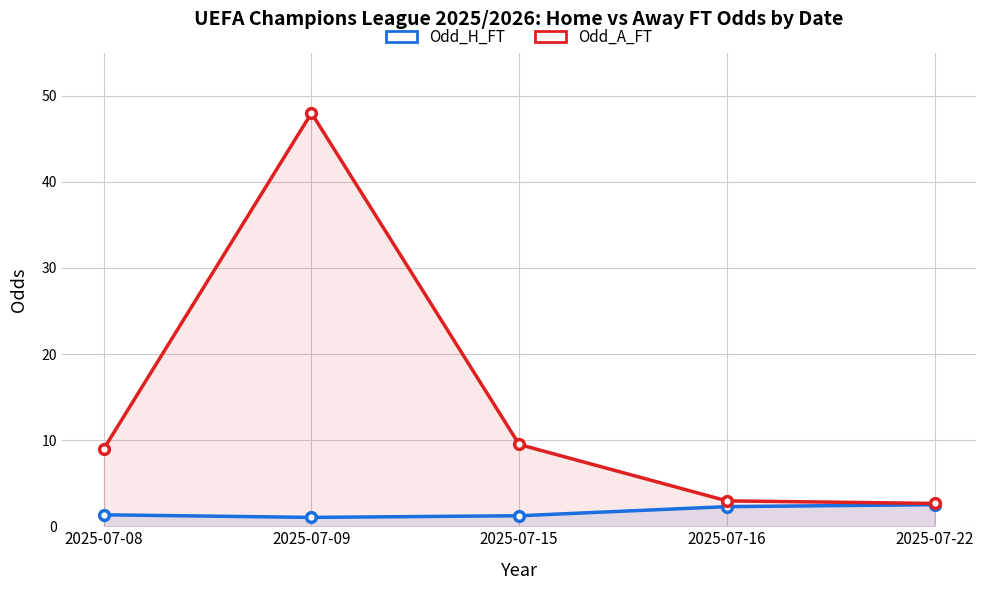

Count the number of categories in the chart.

5